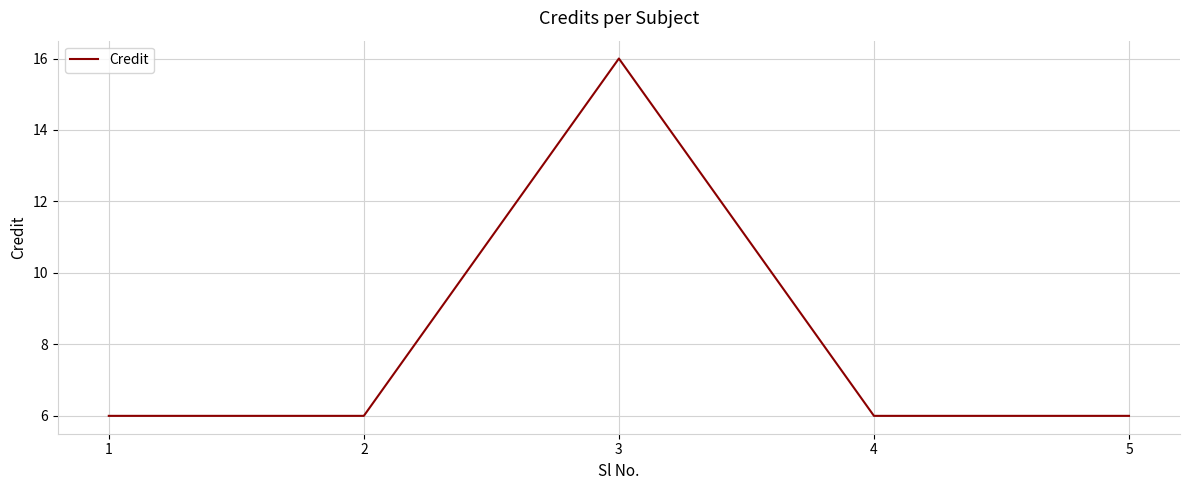

Count the number of categories in the chart.

5